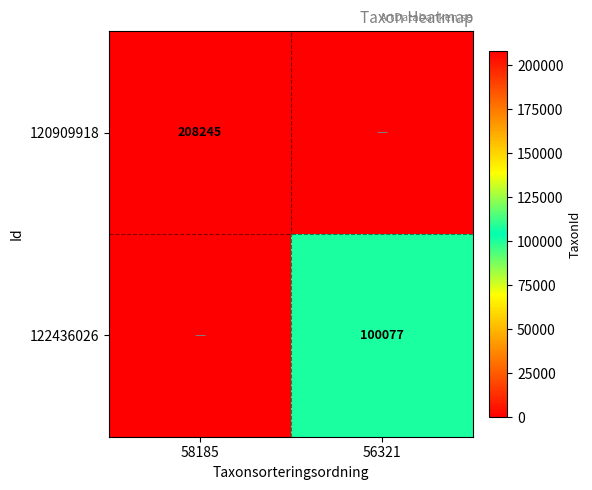

Is it true that 120909918 equals 315981 at 58185?

False